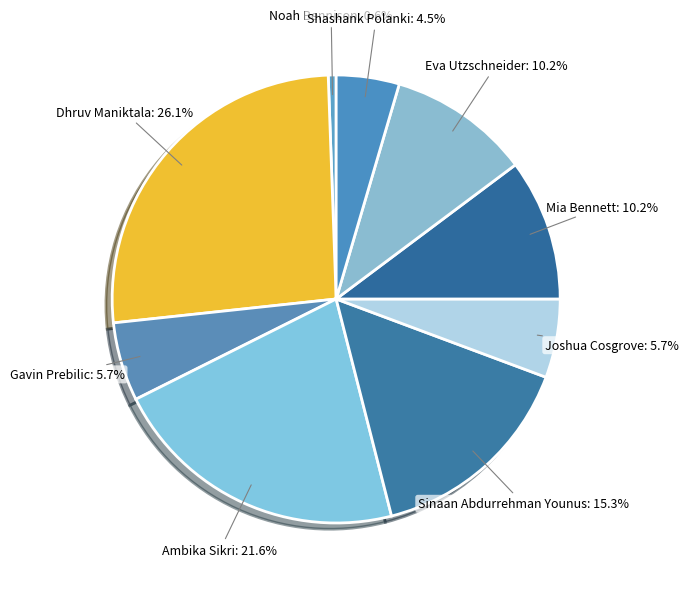

Which slice is the smallest?

Noah Bennison